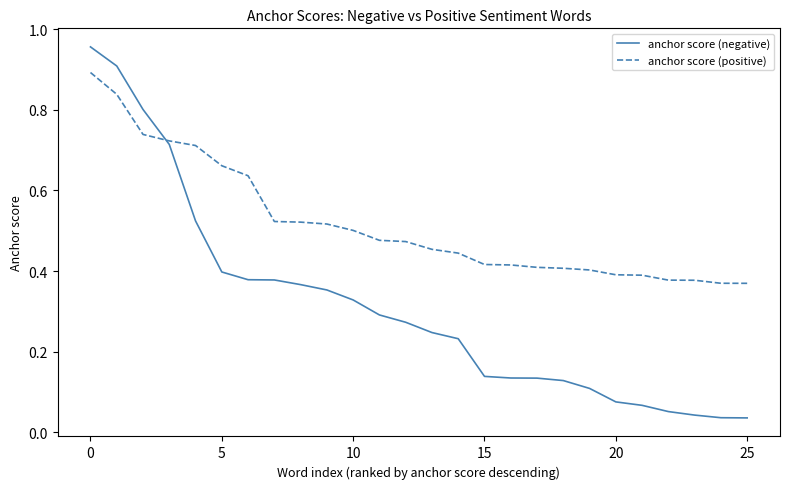

Which series has the widest spread of values?

anchor score (negative)